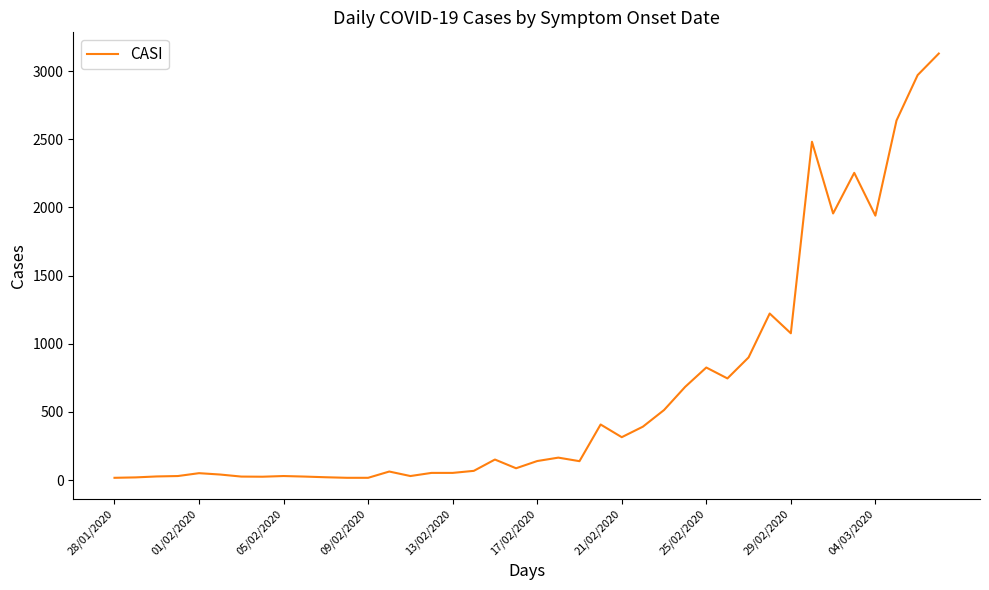

What is the difference between the maximum and minimum values?

3112